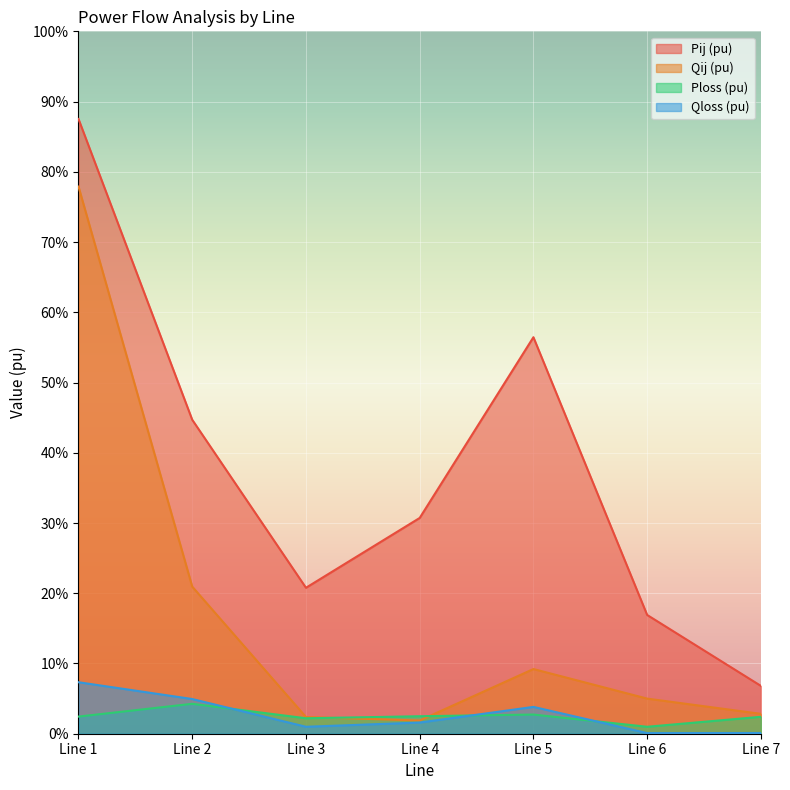

What is the sum of all Qij (pu) values?

1.2